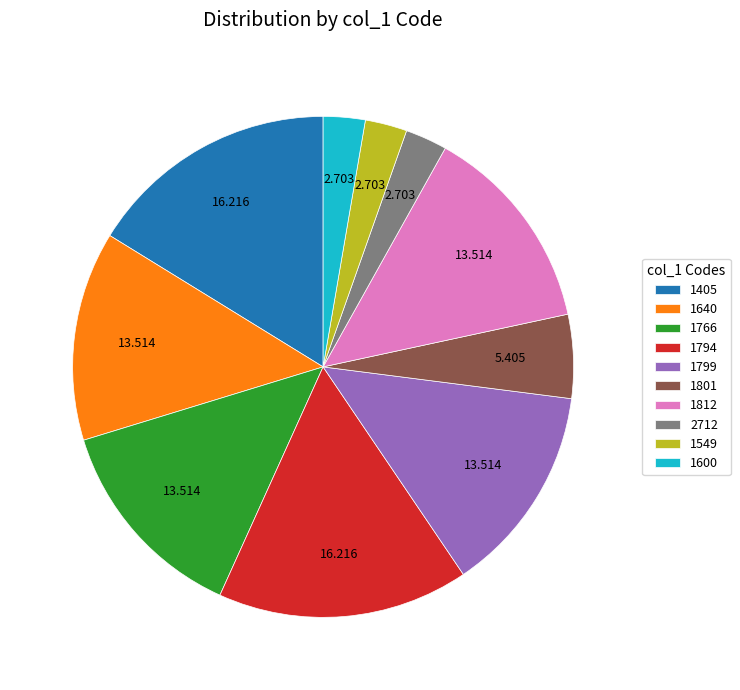

Is there any slice that represents more than half of the pie?

No